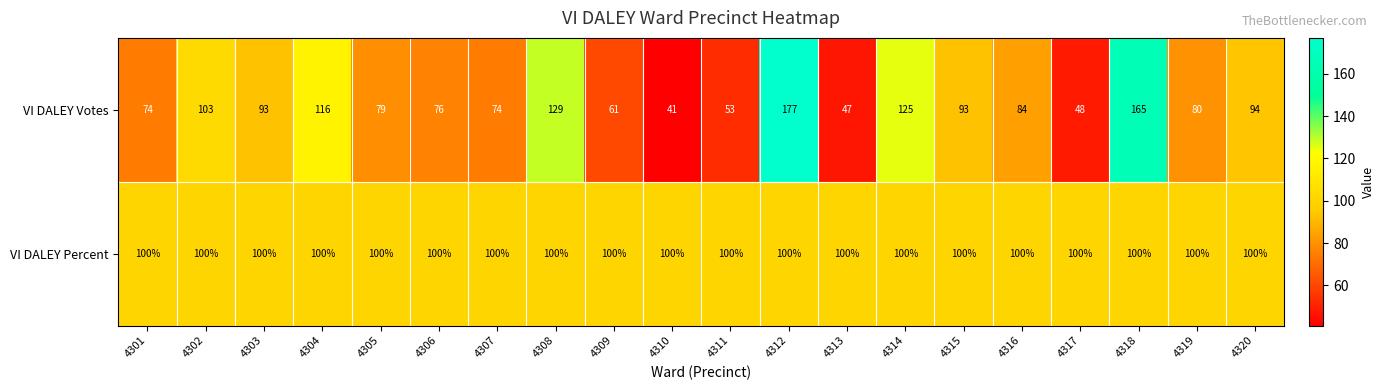

Count the number of data series in this chart.

2